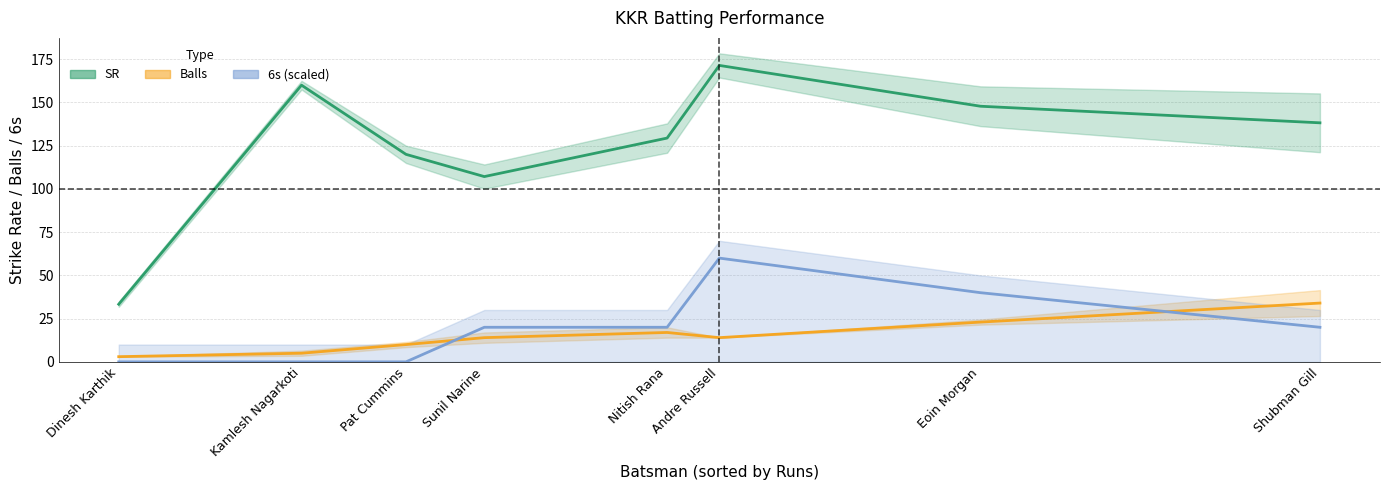

True or false: SR has a value of 93.8 at Andre Russell.

False